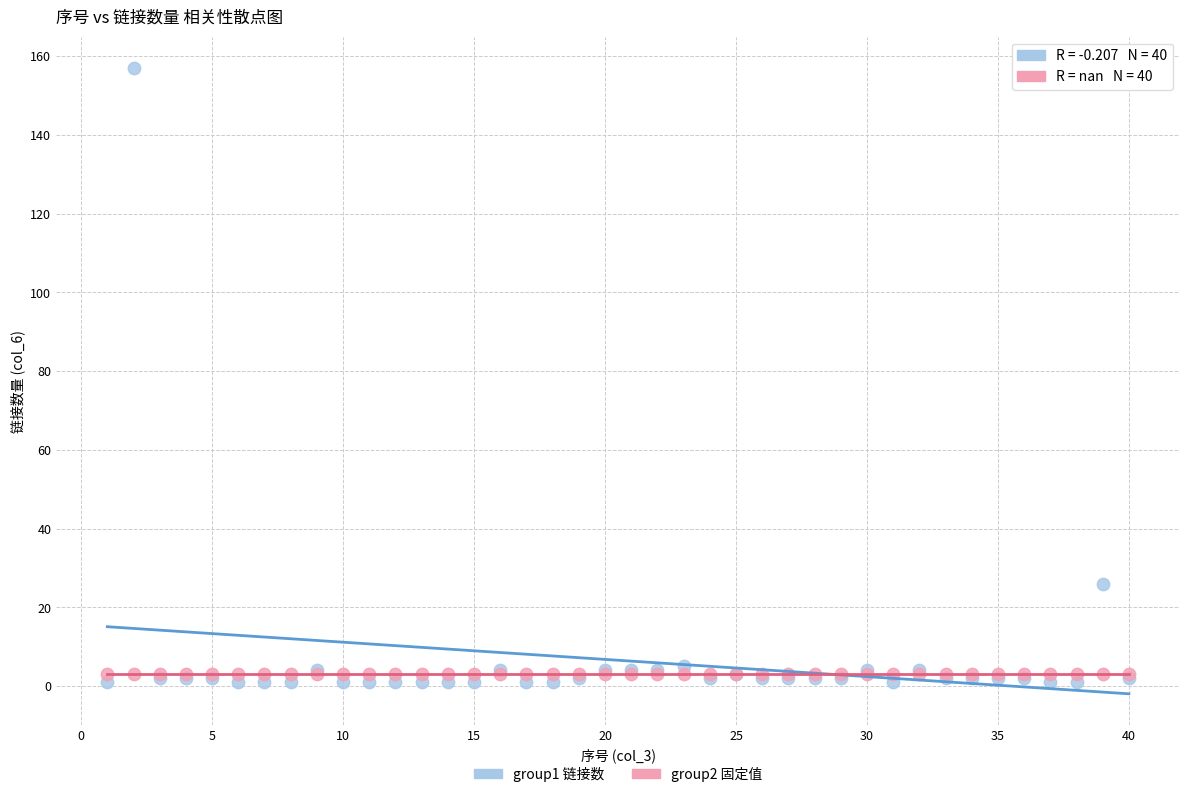

Across all series, what Y value is closest to 79?

26